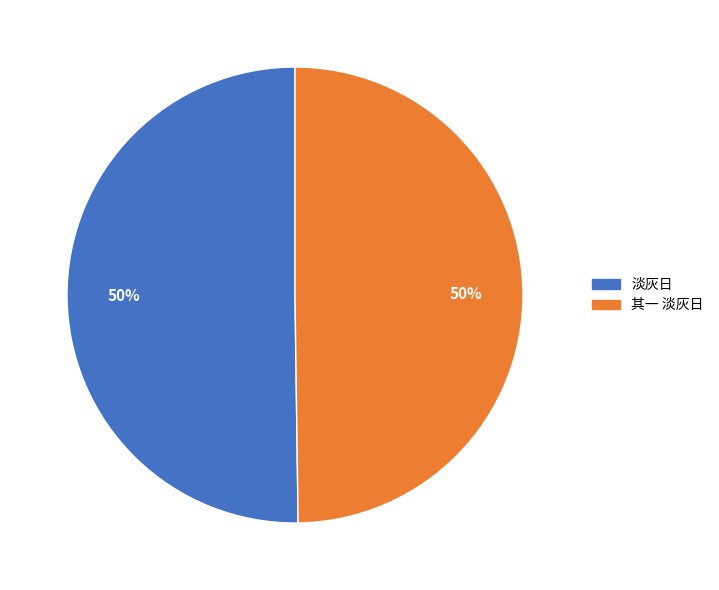

To the nearest percent, what is the average slice percentage?

50%